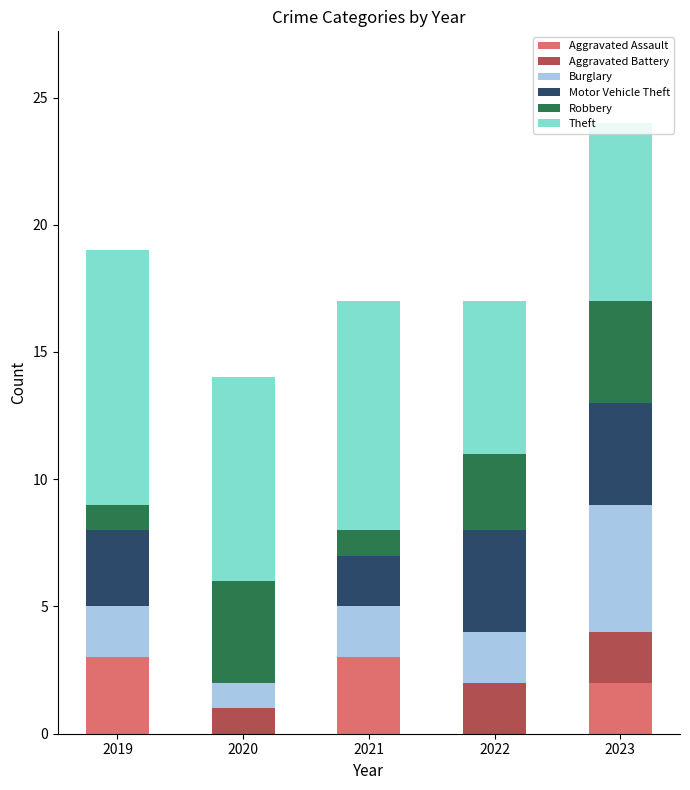

What is the total value across all series at 2020?

14